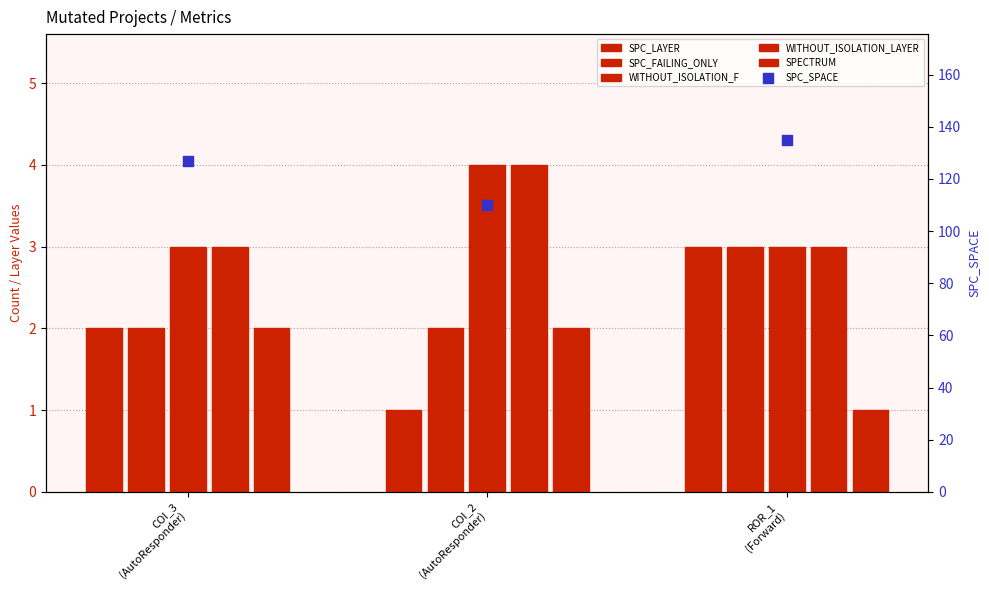

What is the total value across all series at COI_2
(AutoResponder)?

123